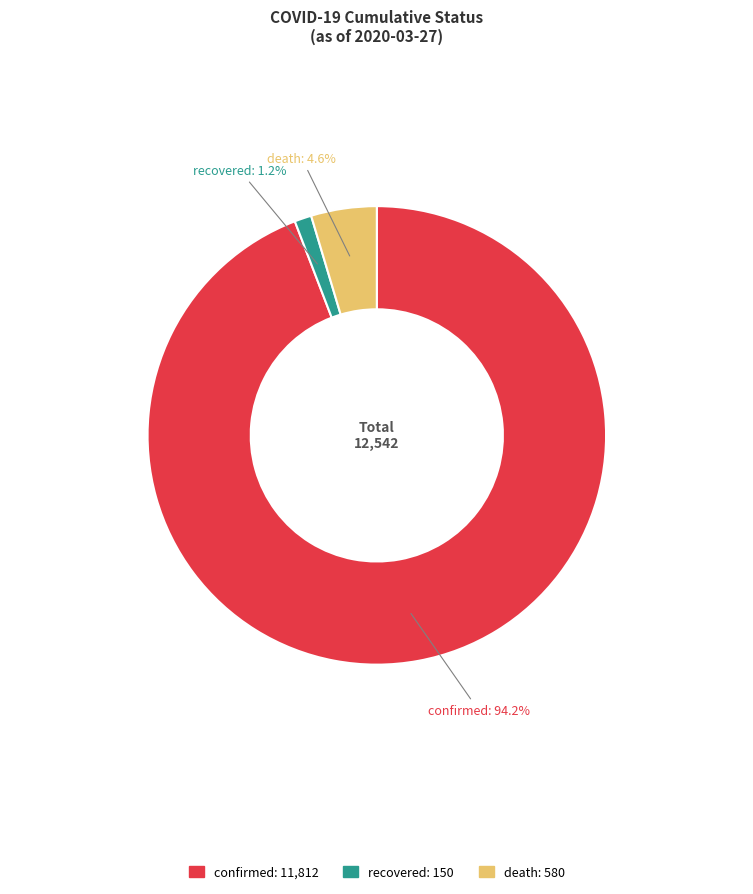

Rank the categories by value from lowest to highest.

recovered, death, confirmed